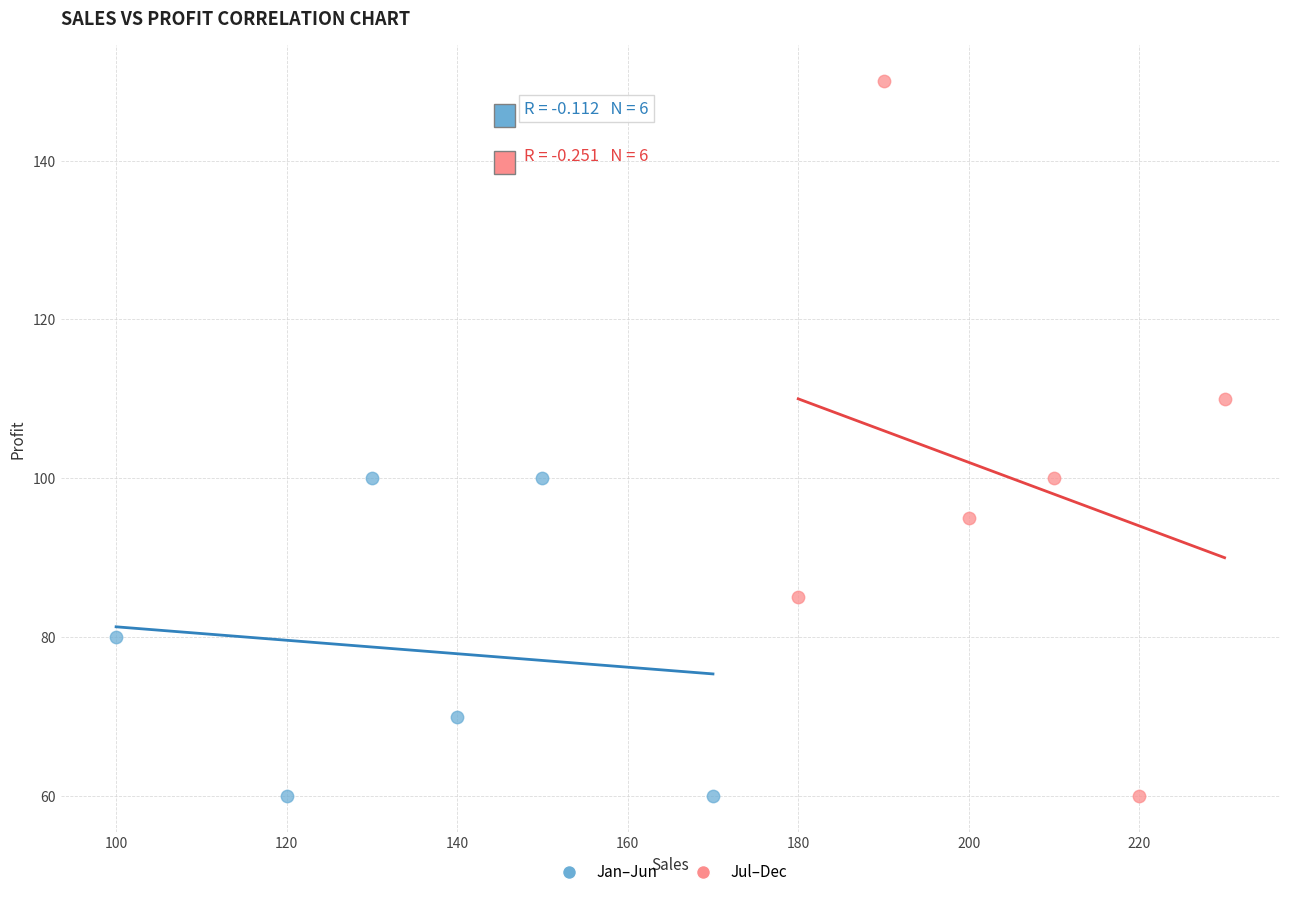

Which series contains the highest Y value?

Jul–Dec